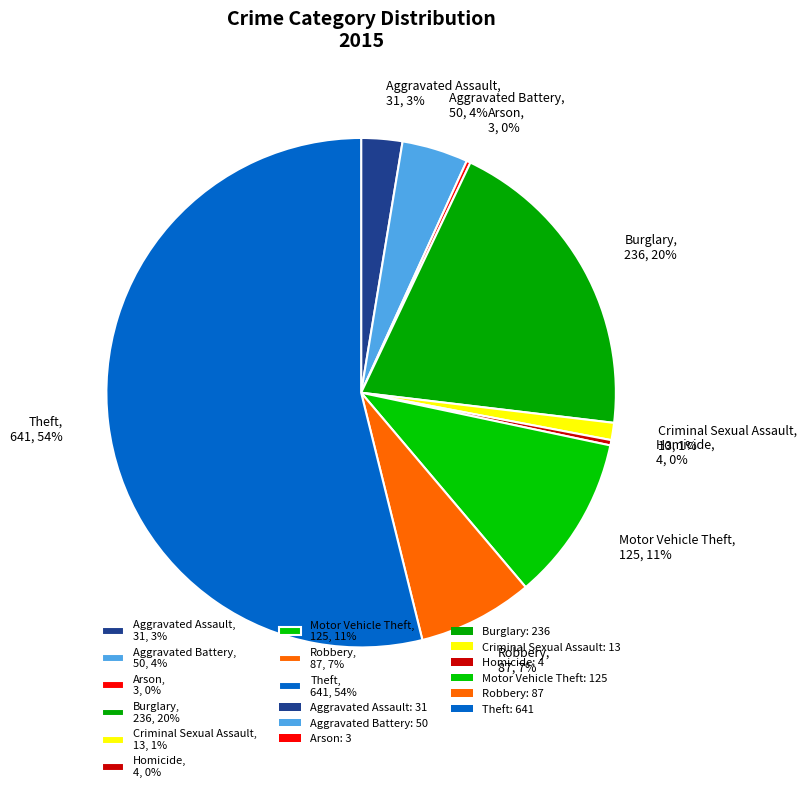

Is there any slice that represents more than half of the pie?

Yes